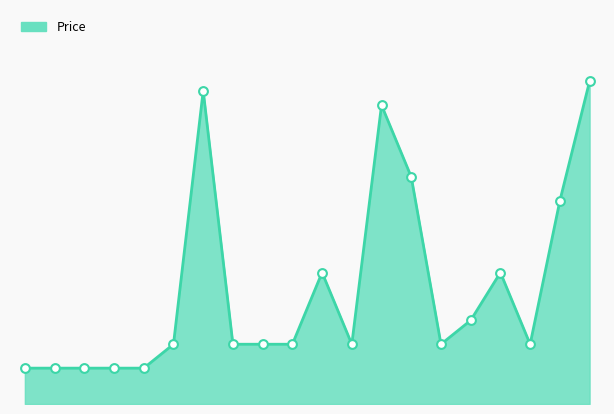

Which has a higher value, 17 or −2.5?

17